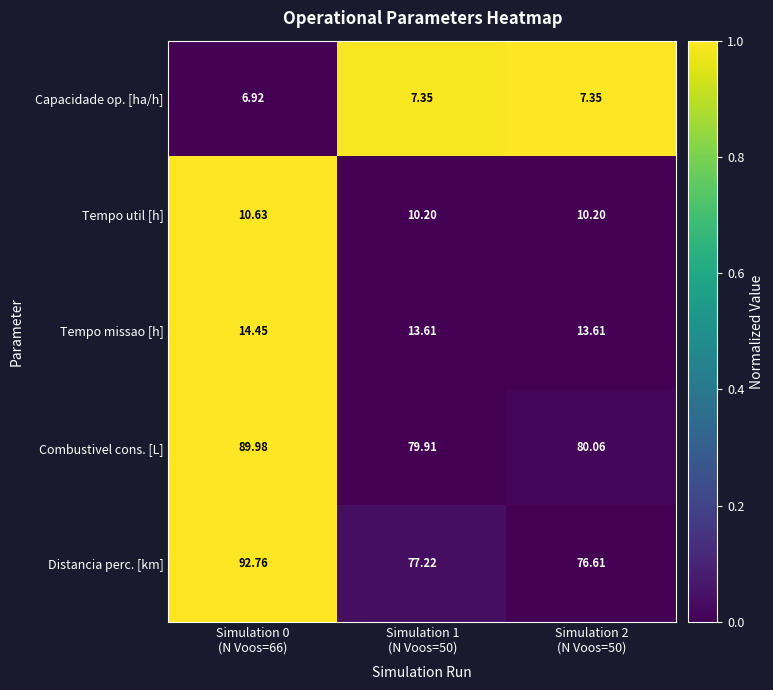

Which series has the largest range (max minus min)?

Distancia perc. [km]